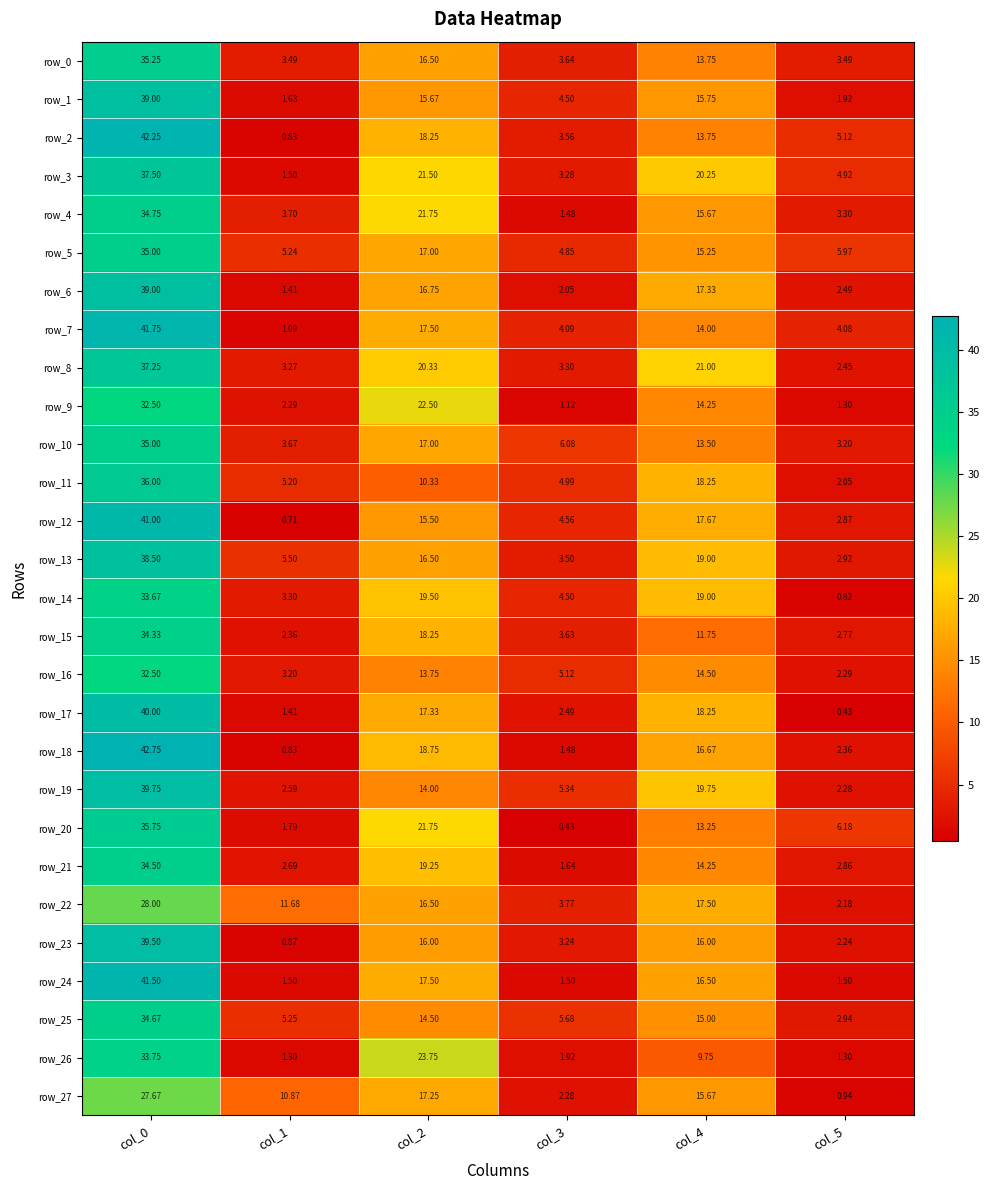

What is the sum of the row_15 values at col_2 and col_3?

21.9